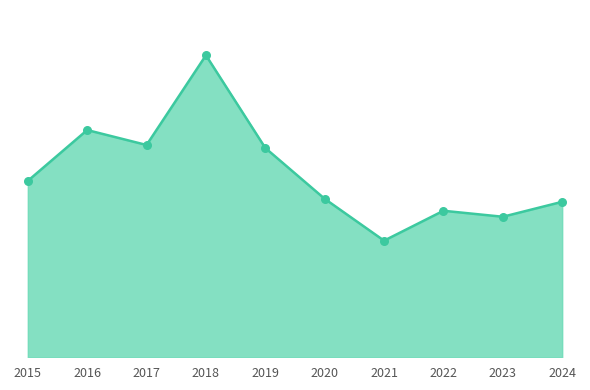

Approximately how many times larger is the value at 2023 compared to 2020?

0.9